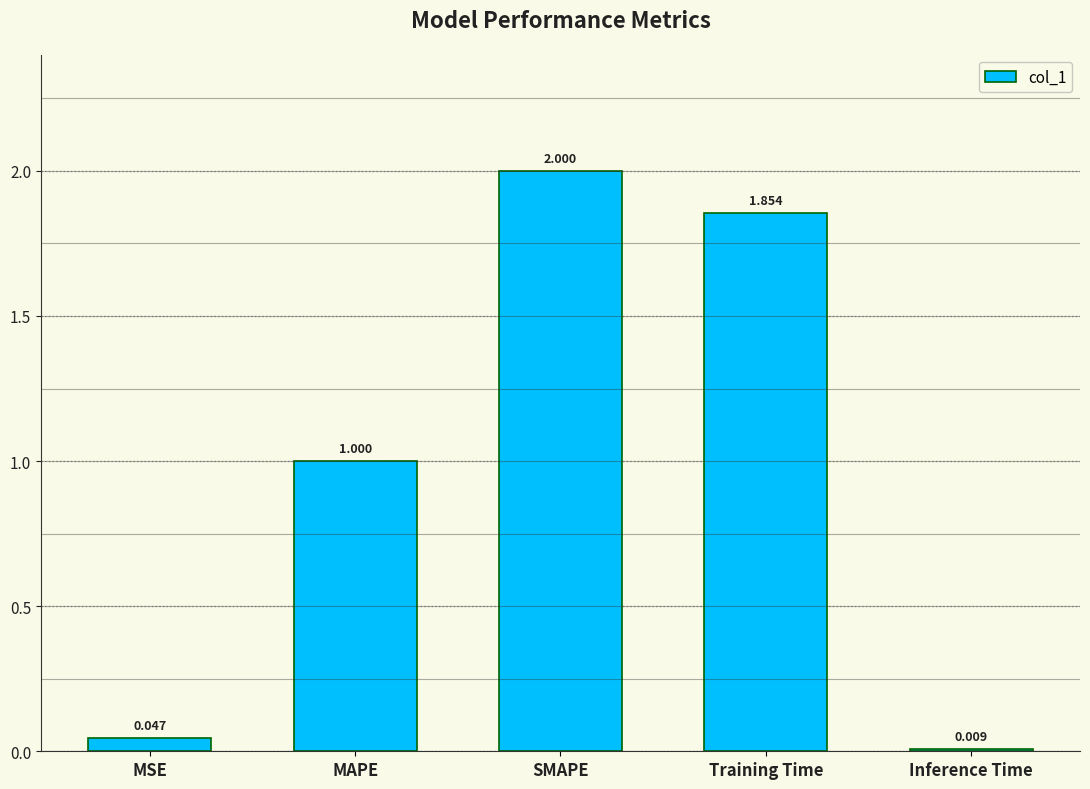

At which category does the chart reach its peak across all series?

SMAPE